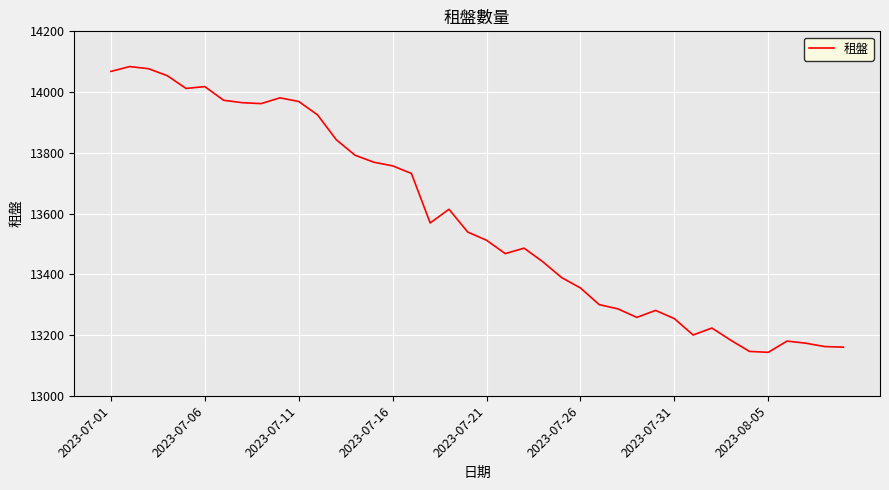

What is the difference between the maximum and minimum values?

941